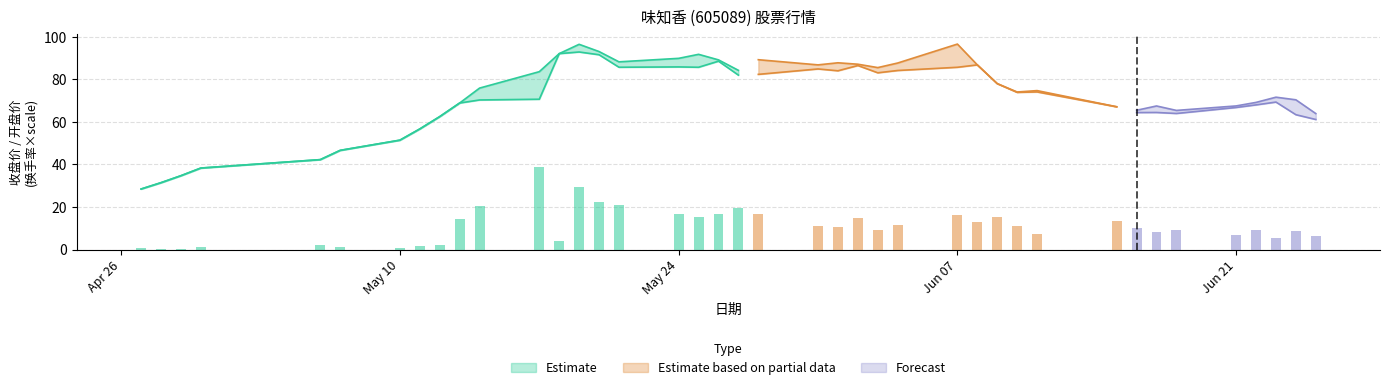

Read the 收盘 value at 2021-06-04.

87.7